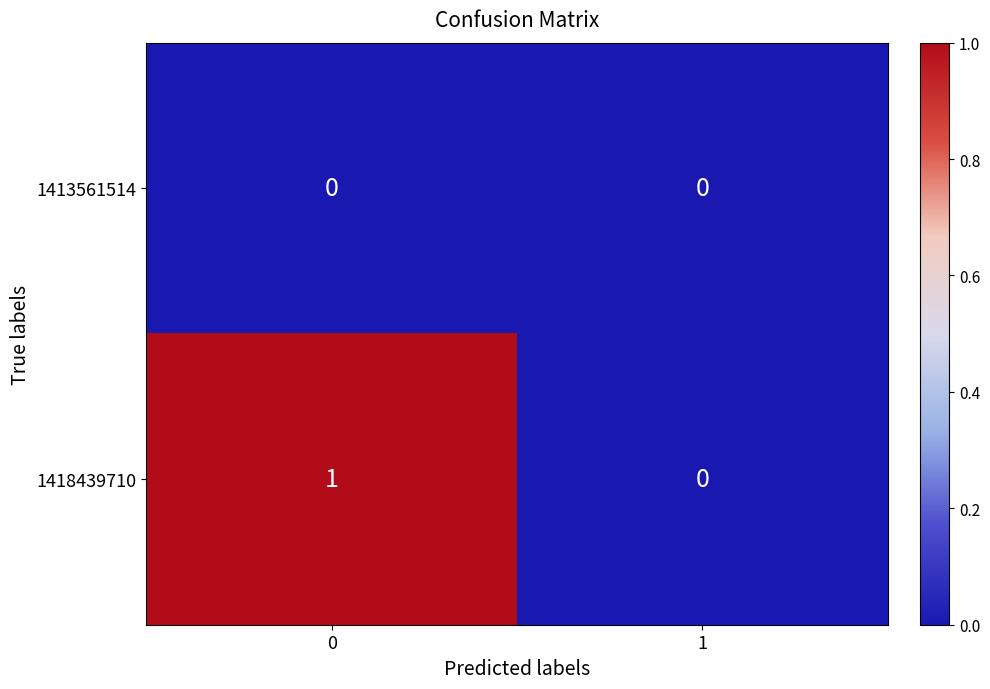

List the series in order of their peak value, highest first.

1418439710, 1413561514